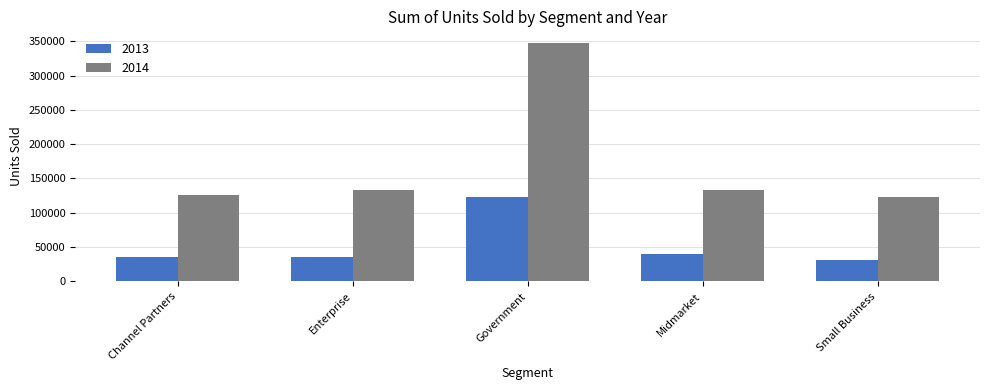

List the series in order of their peak value, highest first.

2014, 2013